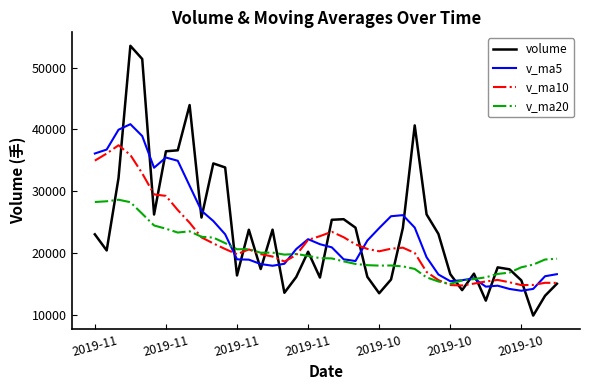

Is this an area chart (filled region under the line)?

No